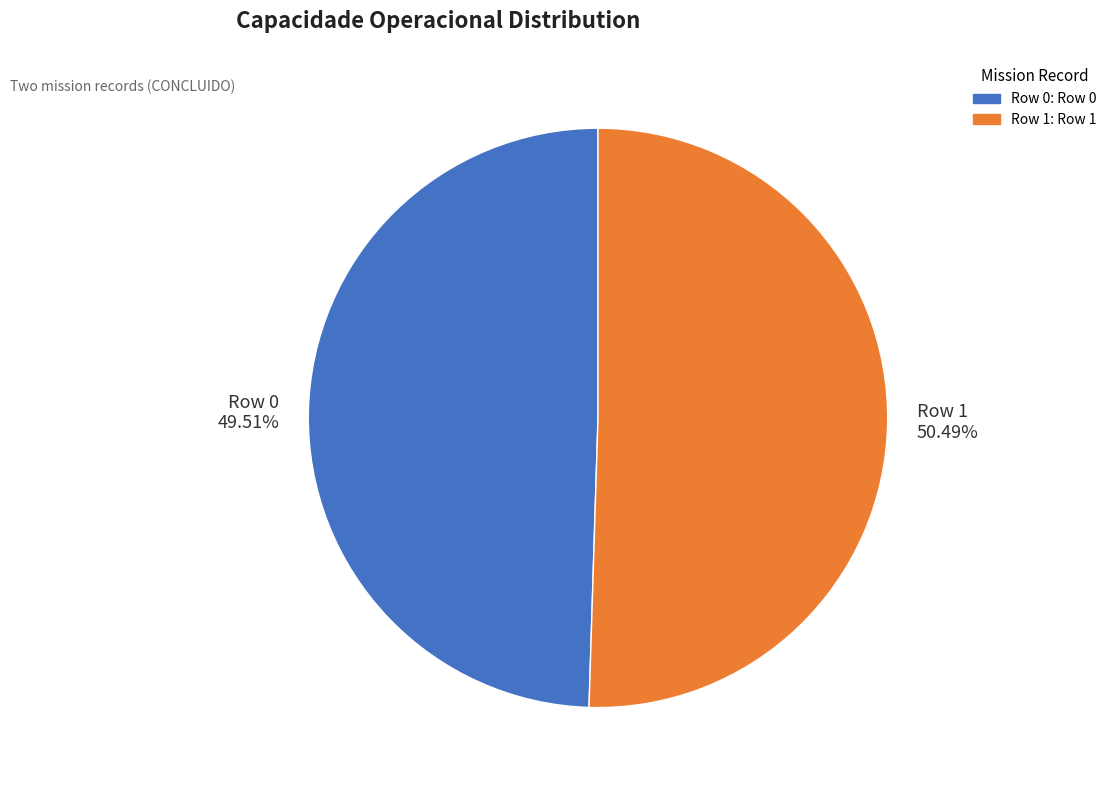

Which slice is the largest?

Row 1